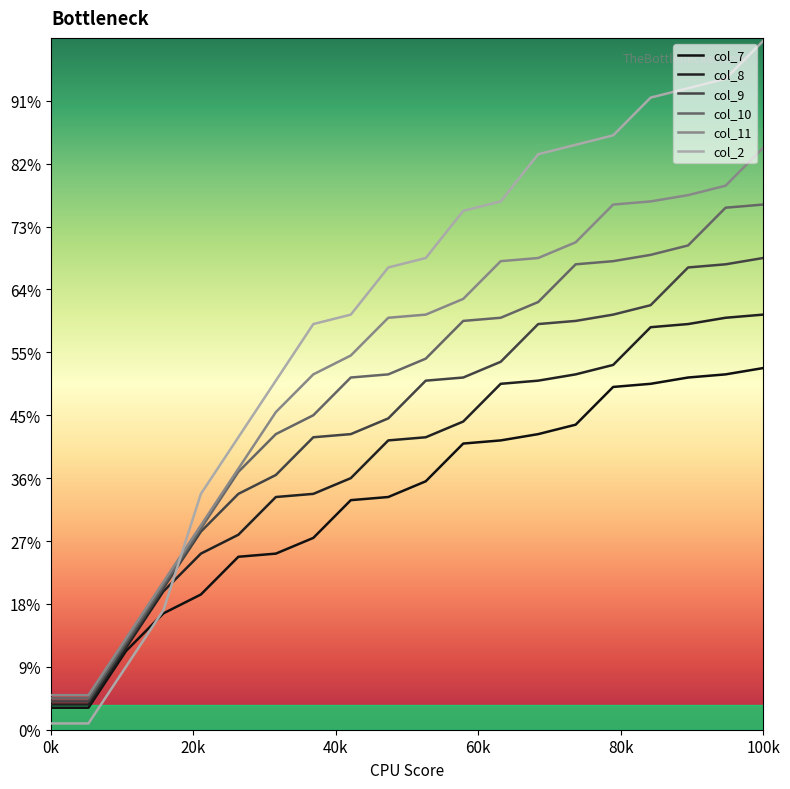

Does the chart display data point markers on the line(s)?

No